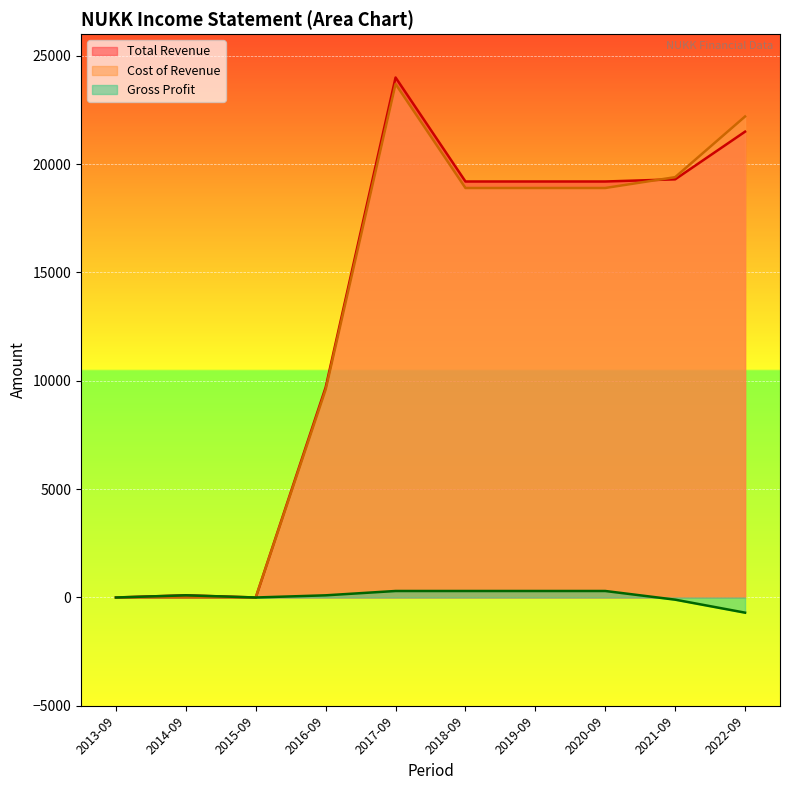

Which series has the largest range (max minus min)?

Total Revenue